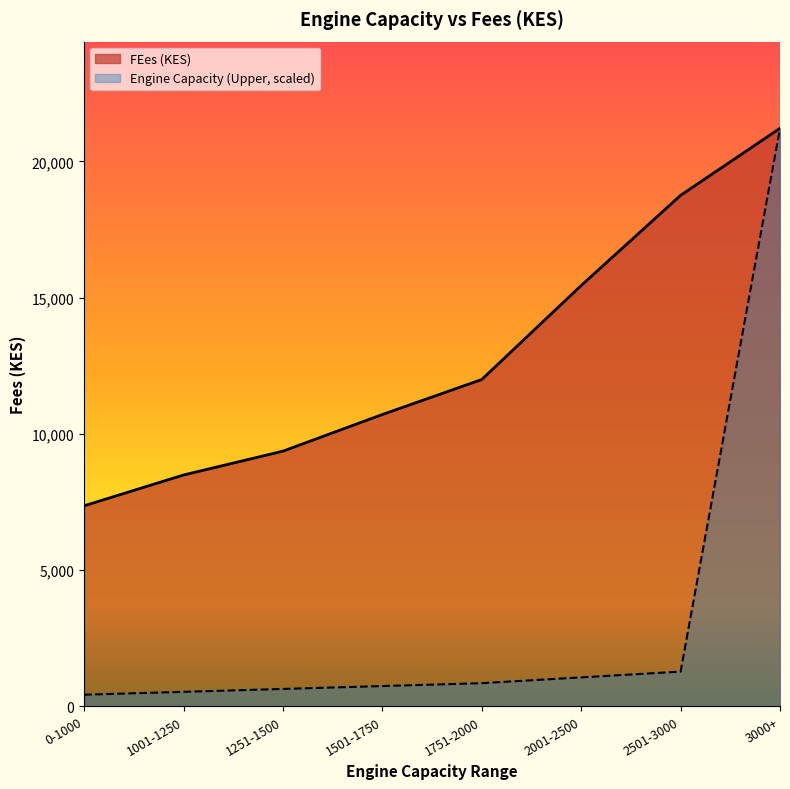

At 0-1000, list the series in order from smallest to largest.

Engine Capacity (Upper, scaled), FEes (KES)